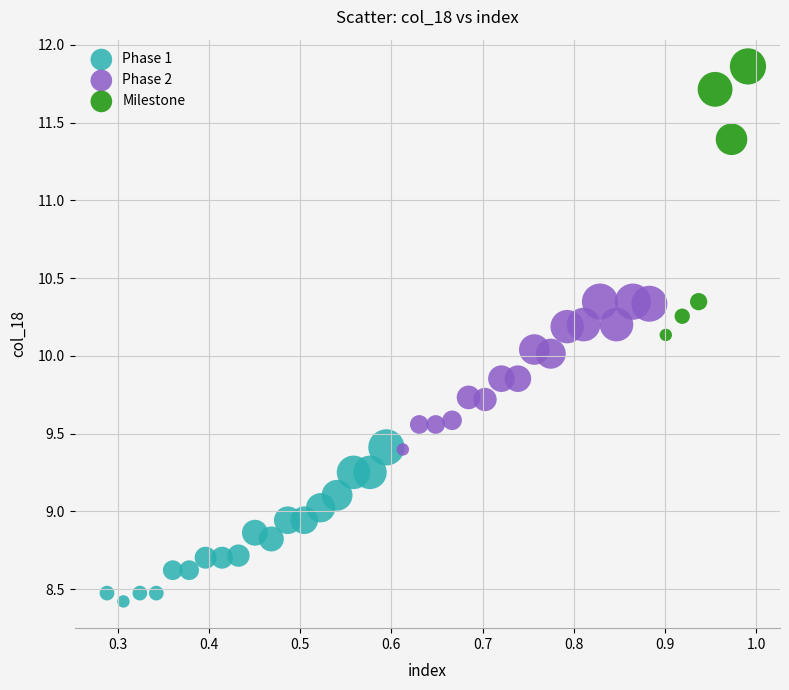

Which series has the widest spread of Y values?

Milestone